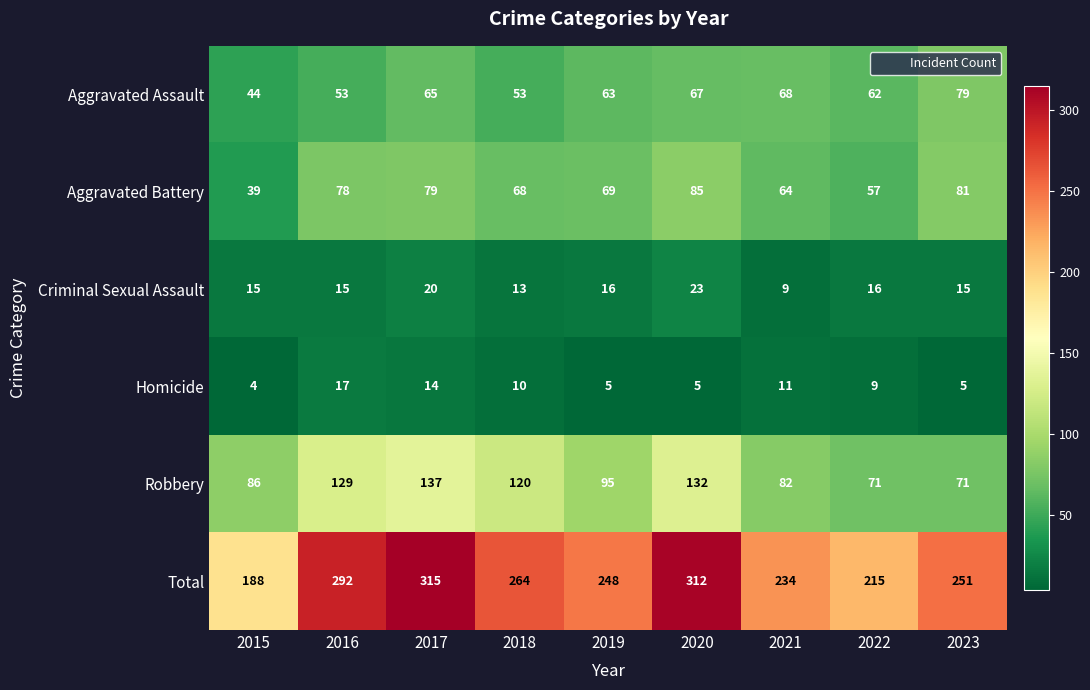

True or false: Aggravated Assault has a value of 53 at 2016.

True